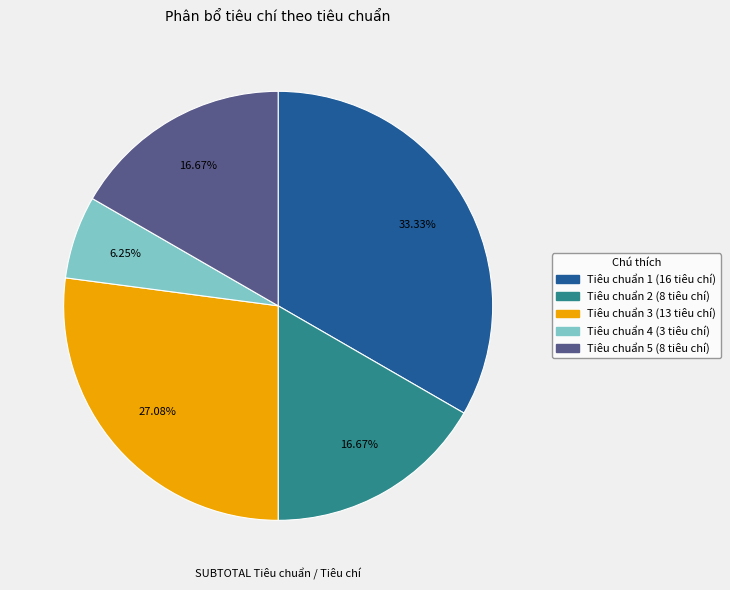

What is the largest slice in the pie chart?

Tiêu chuẩn 1